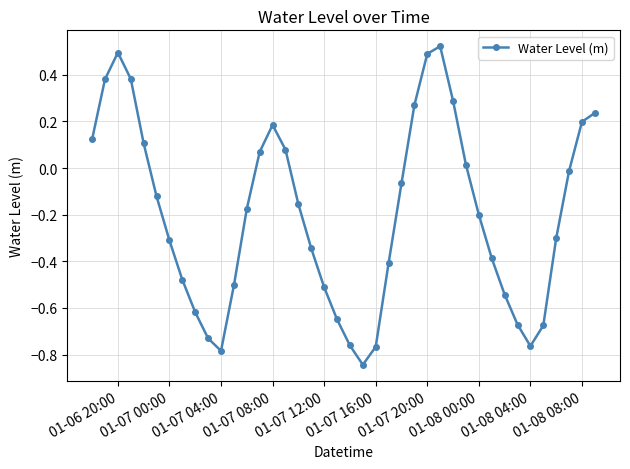

Does the chart display data point markers on the line(s)?

Yes